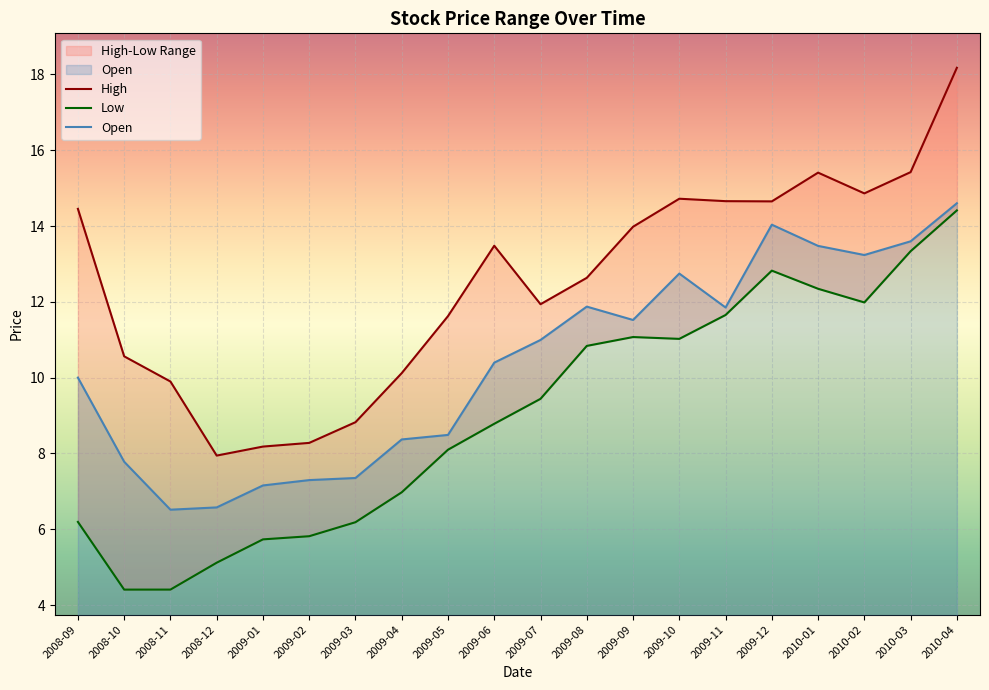

What is the label of the 14th point from the left?

2009-10